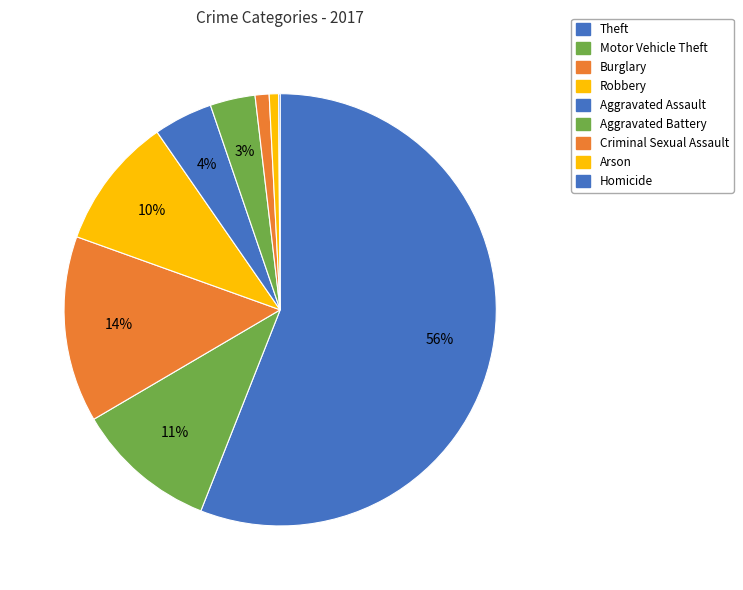

What portion of the pie excludes Homicide?

99.9%